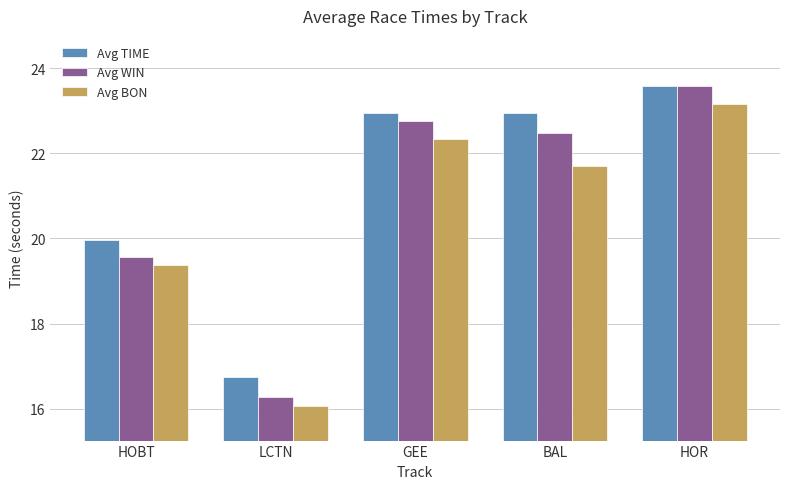

What is the label of the 4th bar from the right?

LCTN